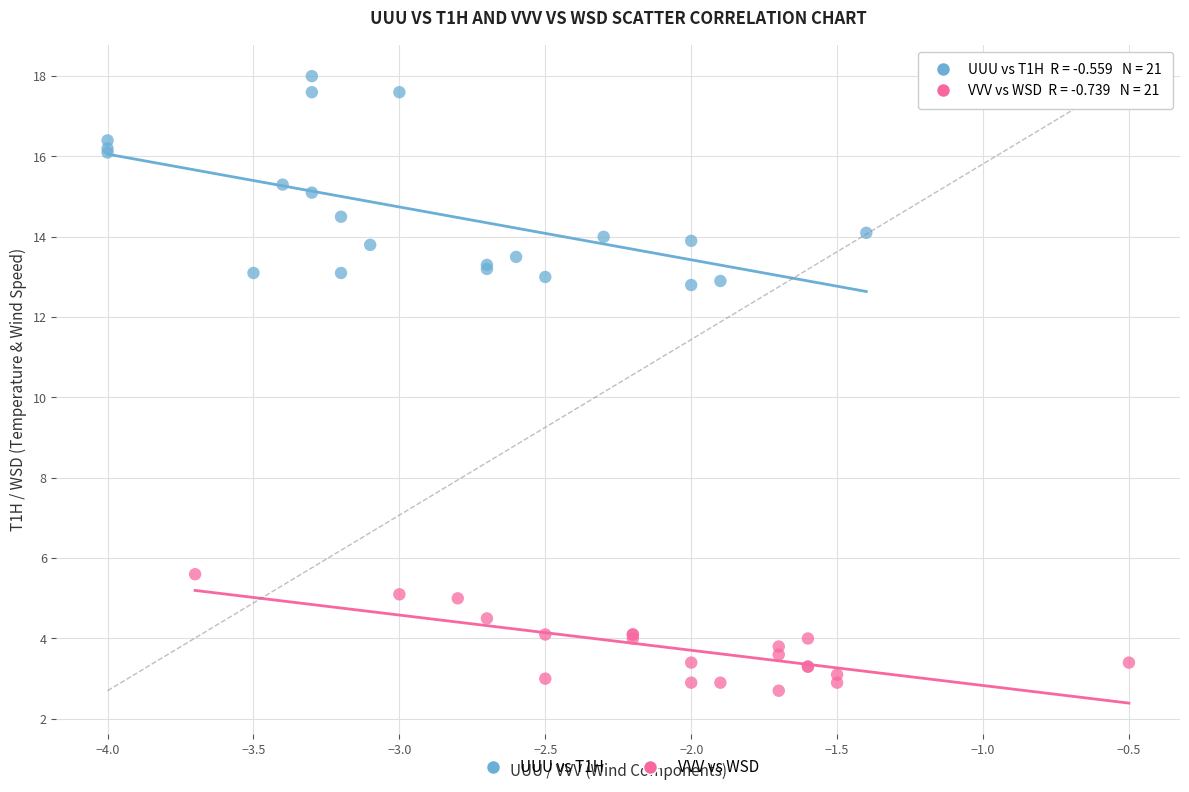

Which series reaches the minimum Y coordinate?

VVV vs WSD